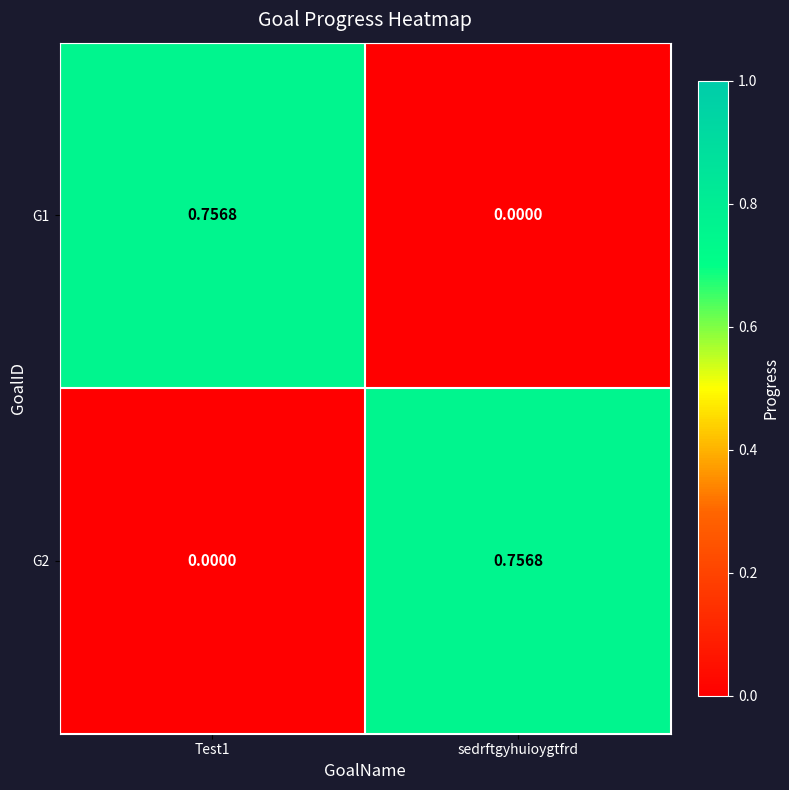

Is the value of G1 at sedrftgyhuioygtfrd greater than the value of G2 at sedrftgyhuioygtfrd?

No